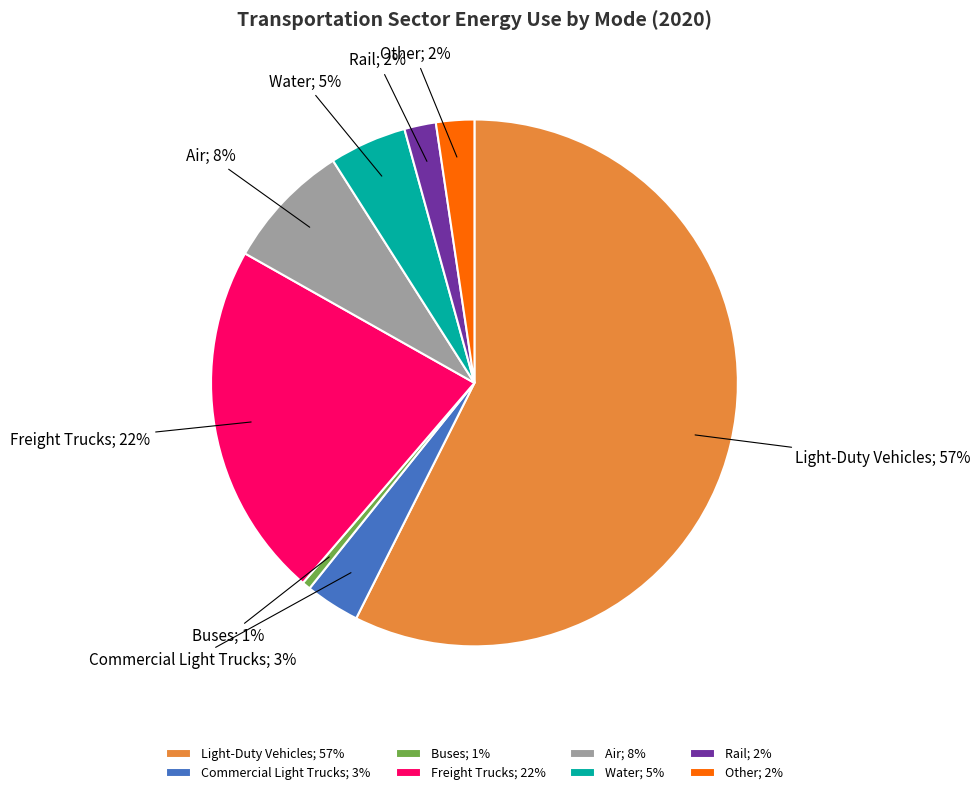

How many segments does this pie chart have?

8